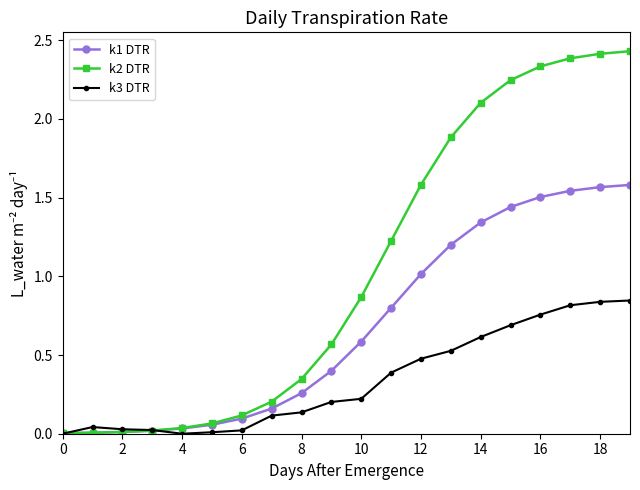

Which series has the widest spread of values?

k2 DTR